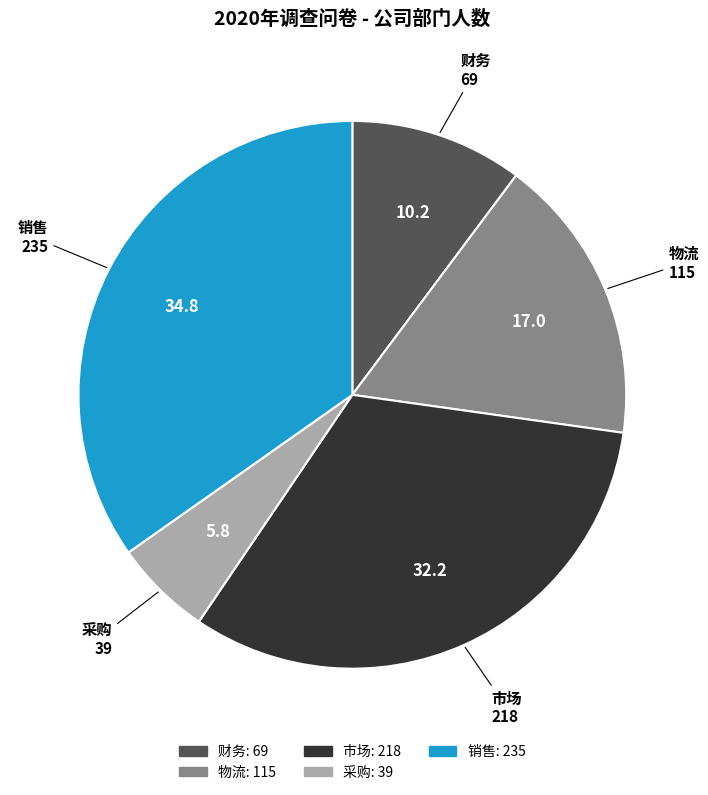

Which category has the biggest portion of the pie?

销售